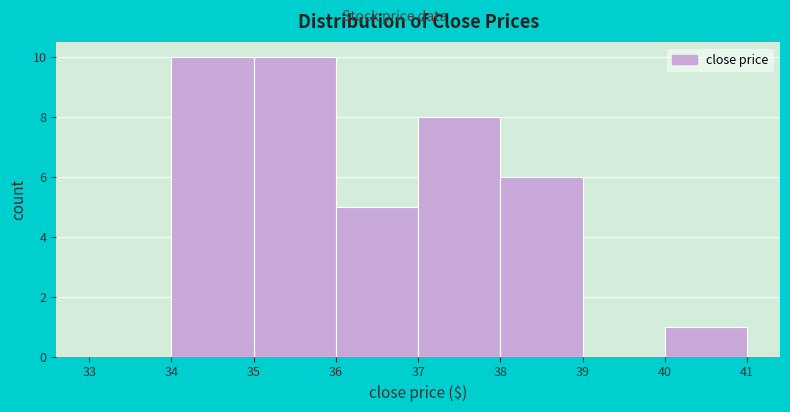

How tall is the bar that spans 35 to 36 on the x-axis? The values are not printed on the chart, so give them approximately, as read against the axis.

10